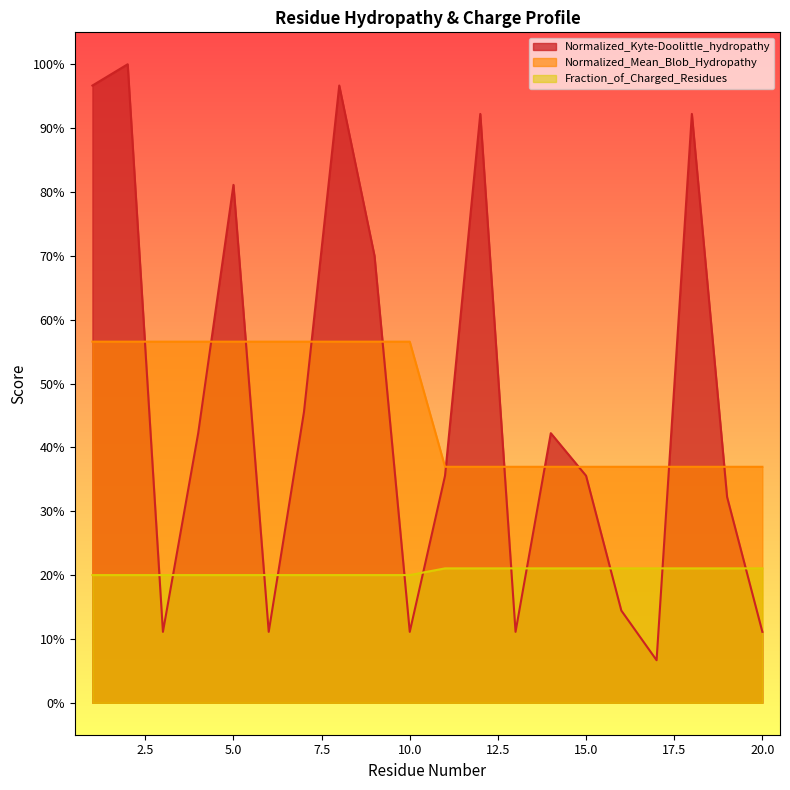

Reading right to left, extract all data points from this chart.

Normalized_Kyte-Doolittle_hydropathy: 0.1	0.3	0.9	0.1	0.1	0.4	0.4	0.1	0.9	0.4	0.1	0.7	1.0	0.5	0.1	0.8	0.4	0.1	1.0	1.0
Normalized_Mean_Blob_Hydropathy: 0.4	0.4	0.4	0.4	0.4	0.4	0.4	0.4	0.4	0.4	0.6	0.6	0.6	0.6	0.6	0.6	0.6	0.6	0.6	0.6
Fraction_of_Charged_Residues: 0.2	0.2	0.2	0.2	0.2	0.2	0.2	0.2	0.2	0.2	0.2	0.2	0.2	0.2	0.2	0.2	0.2	0.2	0.2	0.2